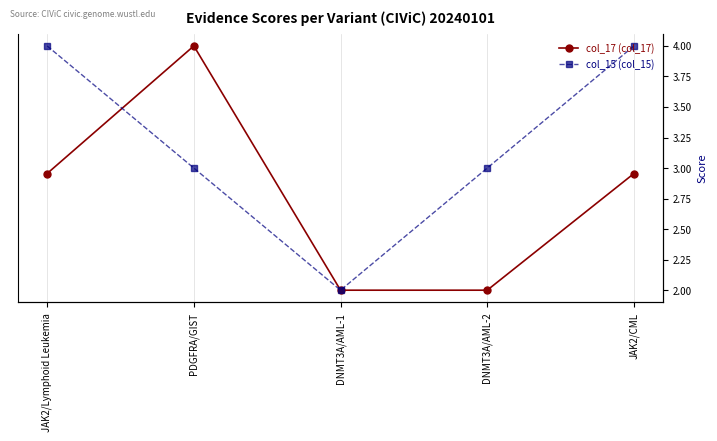

Which category has the highest value in the col_15 series?

JAK2/Lymphoid Leukemia